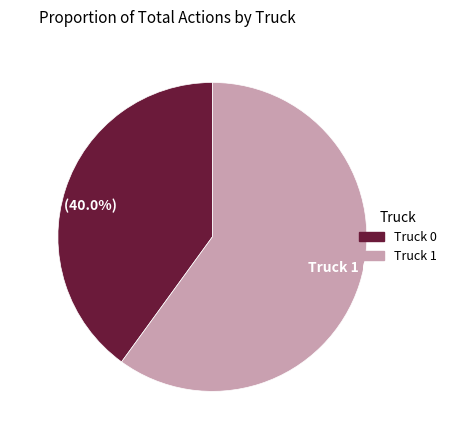

To the nearest percent, what is the difference between the Truck 0 and Truck 1 slice percentages?

20%